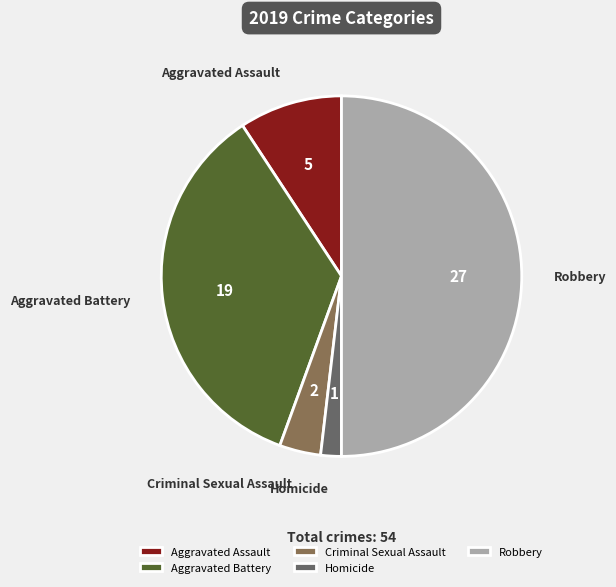

Combined, do Criminal Sexual Assault and Homicide account for over 50%?

No